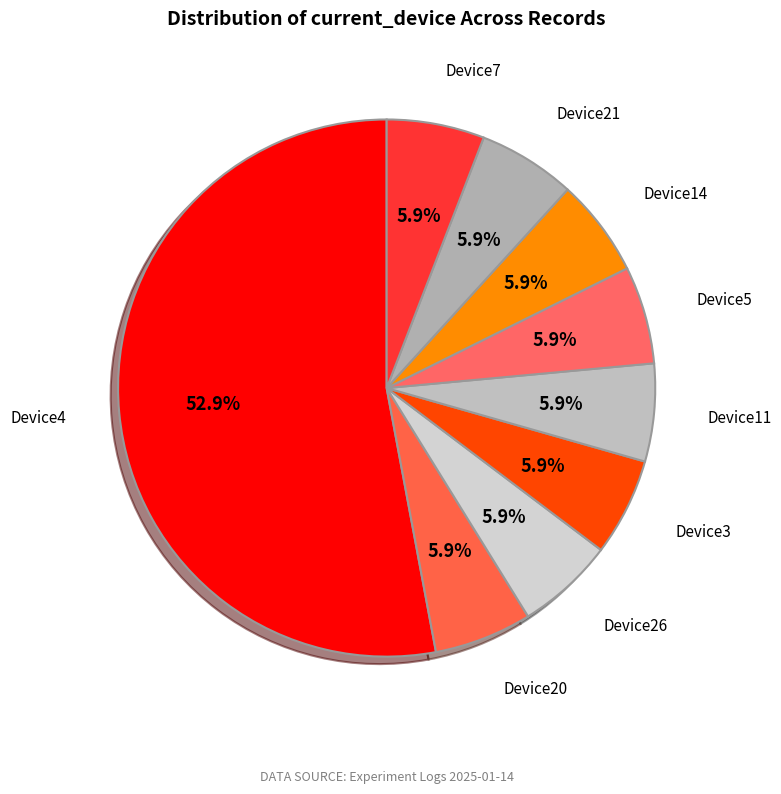

Which has a higher value, Device4 or Device11?

Device4